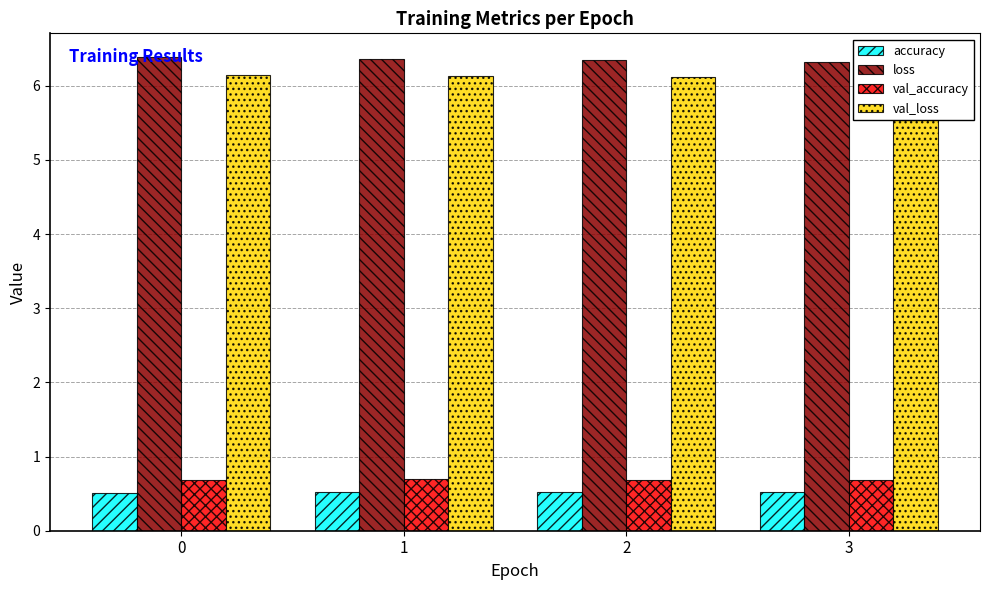

True or false: loss has a value of 6.4 at 1.

True